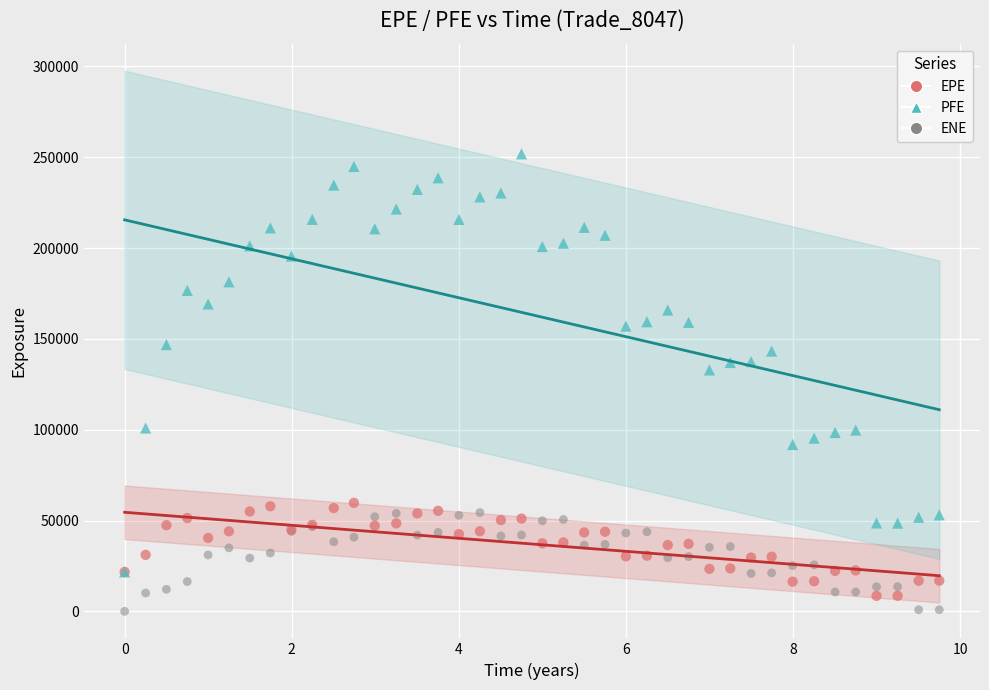

Across all series, what Y value is closest to 125921?

132880.0